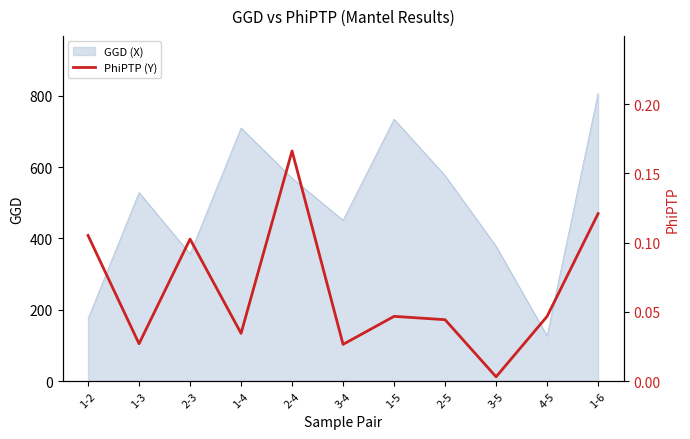

What is the value of the 5th point from the left?

0.2